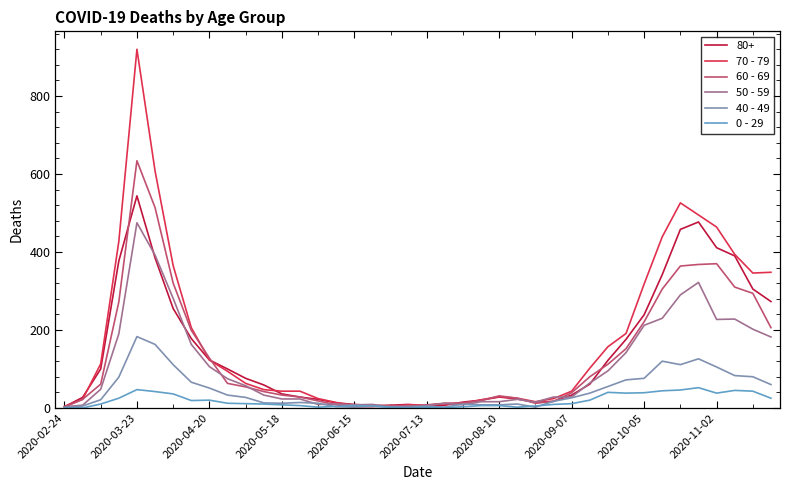

Which series has the largest range (max minus min)?

70 - 79